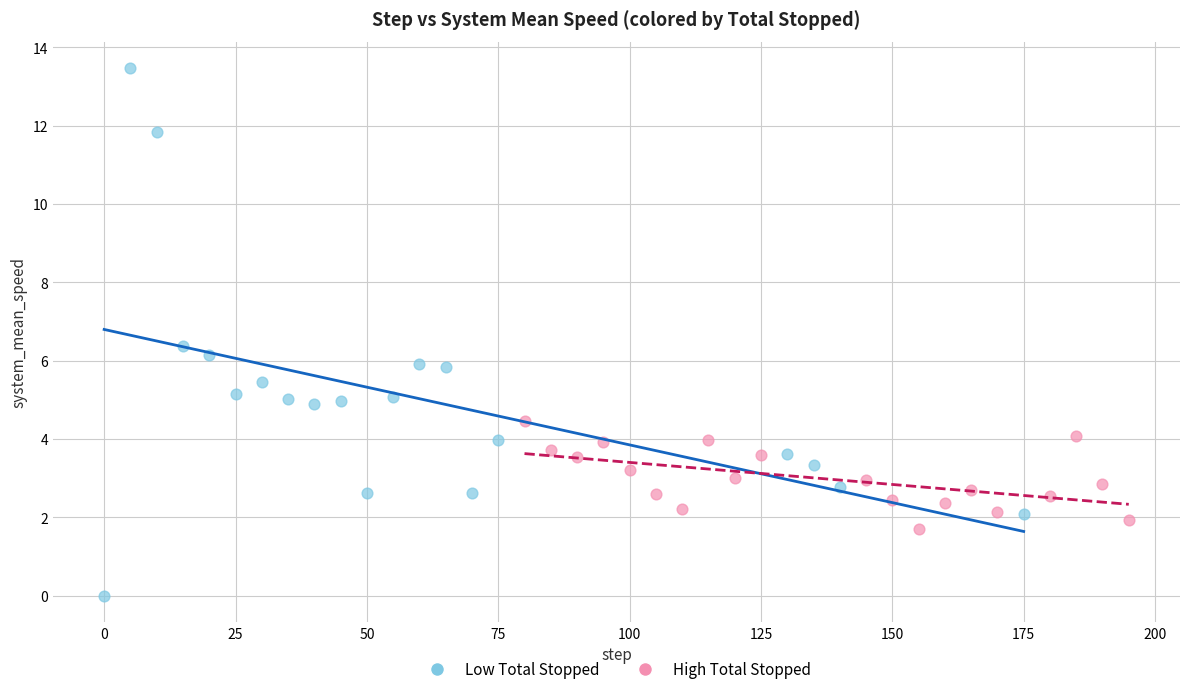

Which series reaches the minimum Y coordinate?

Low Total Stopped